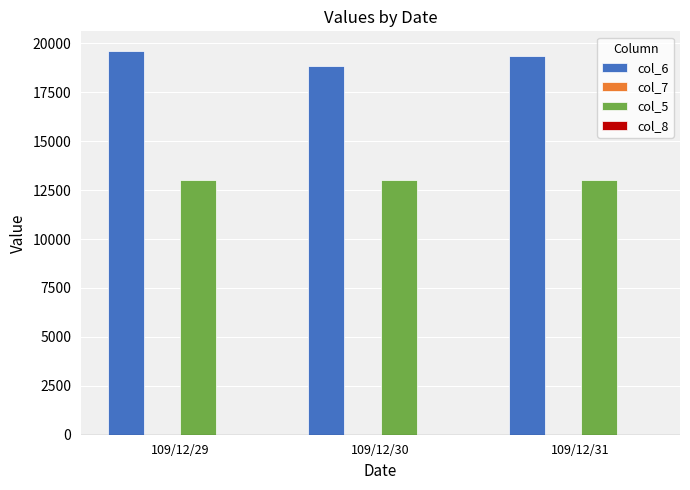

True or false: col_5 has a value of 7651.7 at 109/12/29.

False